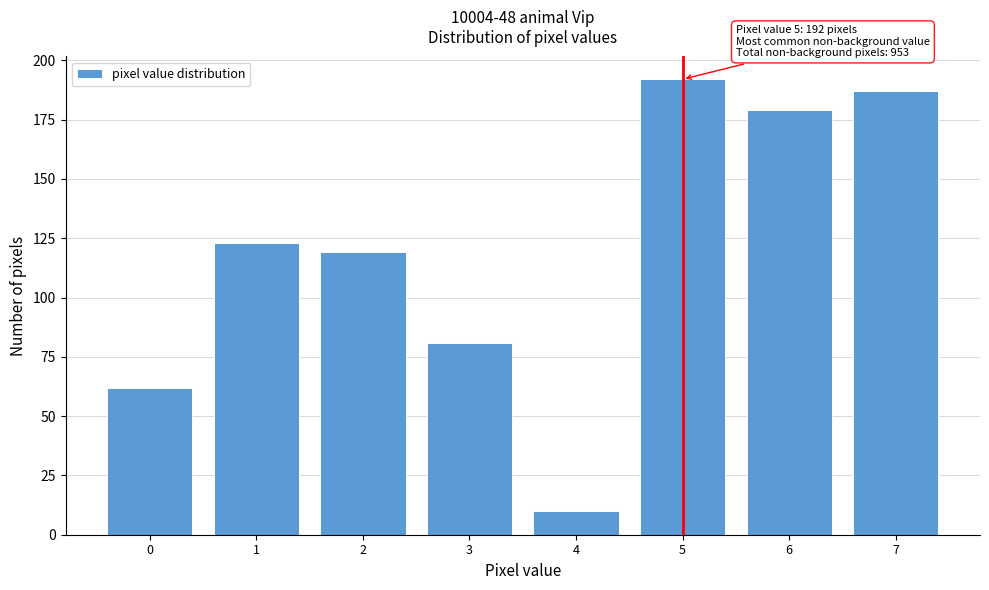

Reading left to right, what are all the values shown in this chart?

0=62	1=123	2=119	3=81	4=10	5=192	6=179	7=187